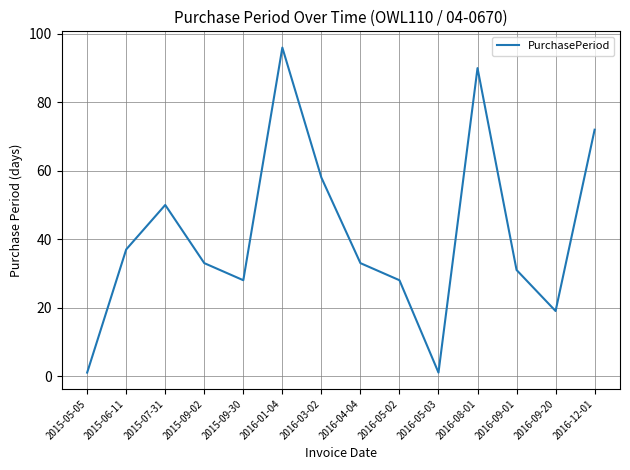

What is the ratio of the value at 2016-12-01 to the value at 2015-05-05?

72.0